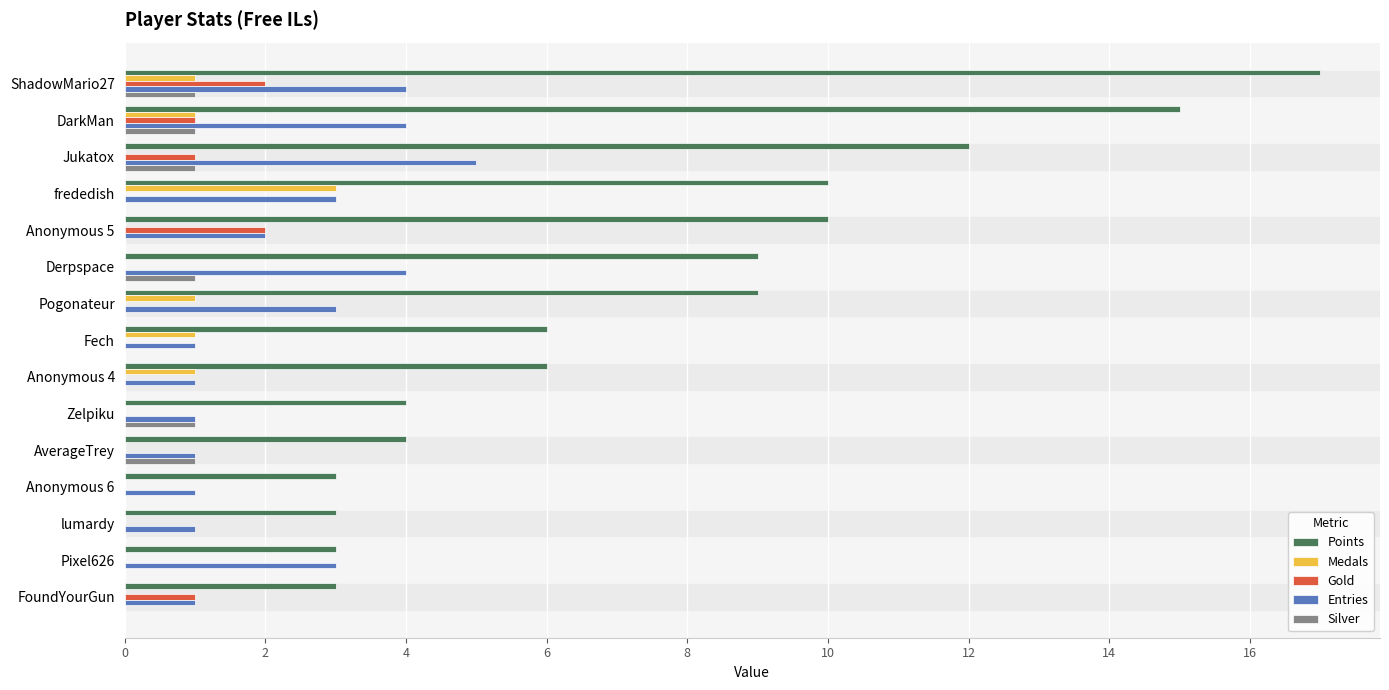

What is the sum of all Medals values?

8